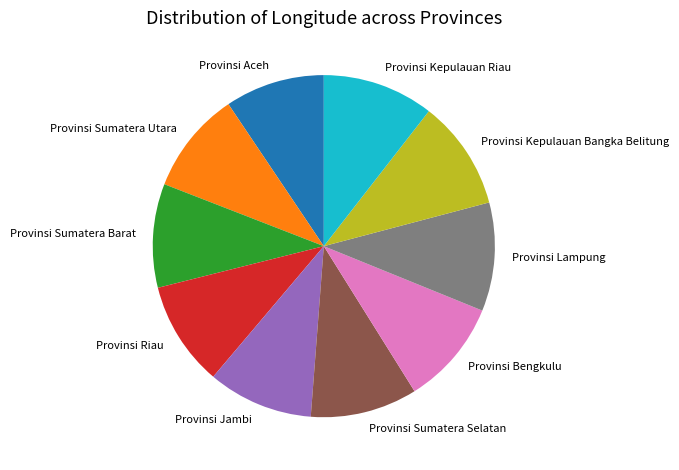

Combined, do Provinsi Sumatera Utara and Provinsi Lampung account for over 50%?

No